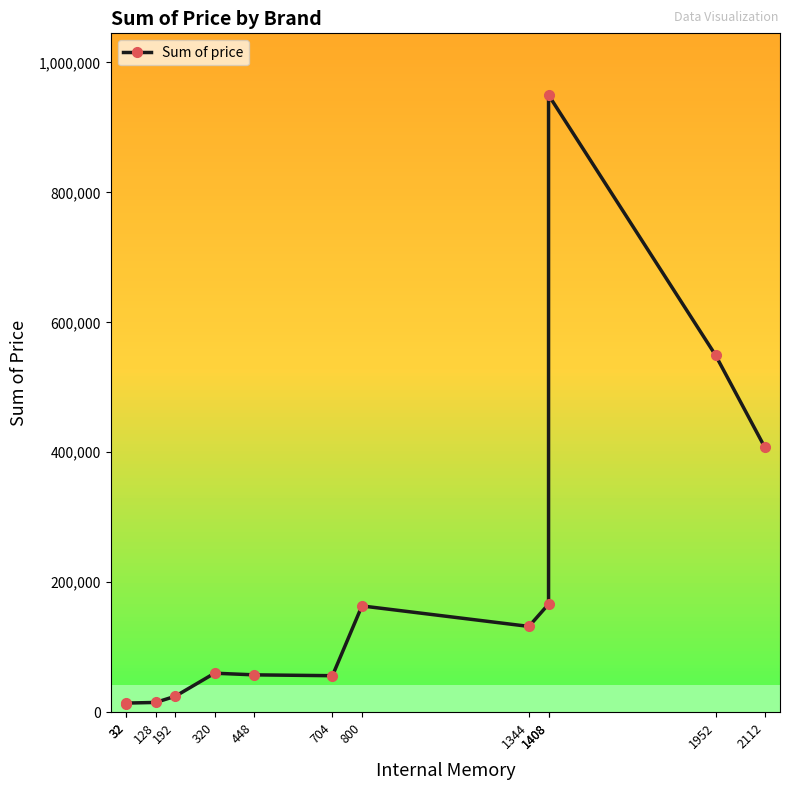

At which label does the data first exceed 59987?

800